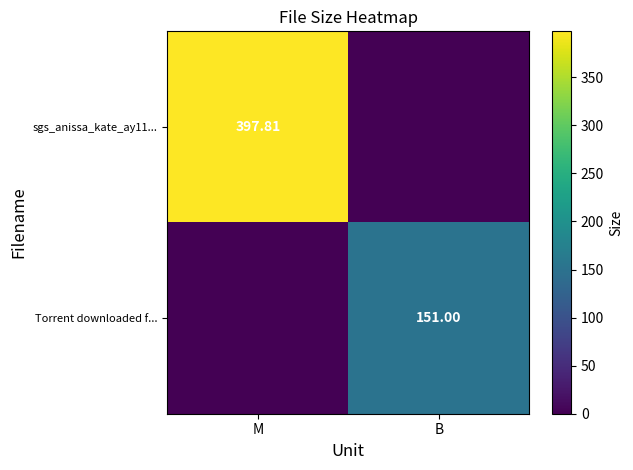

Where is Torrent downloaded f... nearest to the value 75?

M